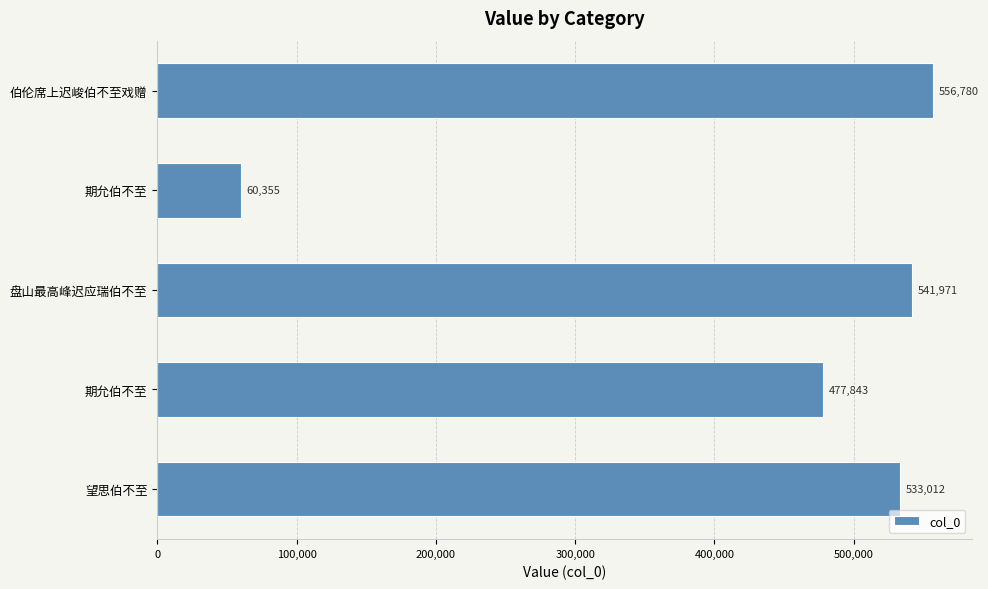

How many categories are shown in the chart?

5